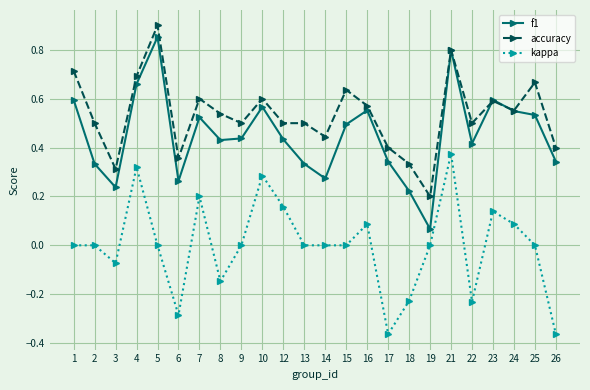

Is the value of kappa at 15 greater than the value of f1 at 17?

No